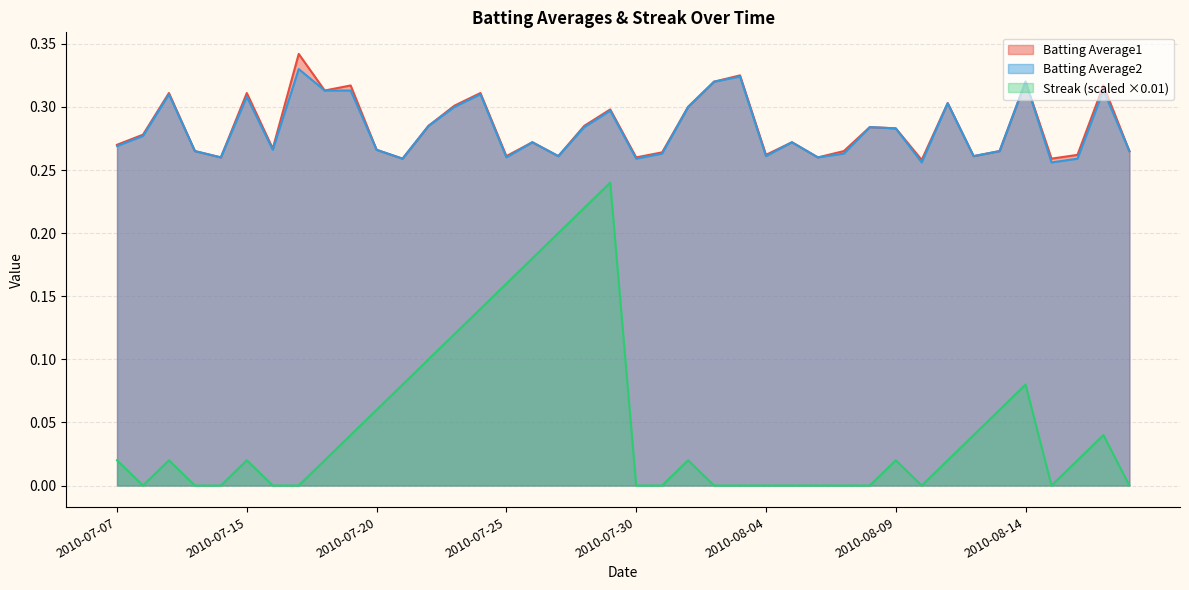

What position from the right is 2010-07-30?

20